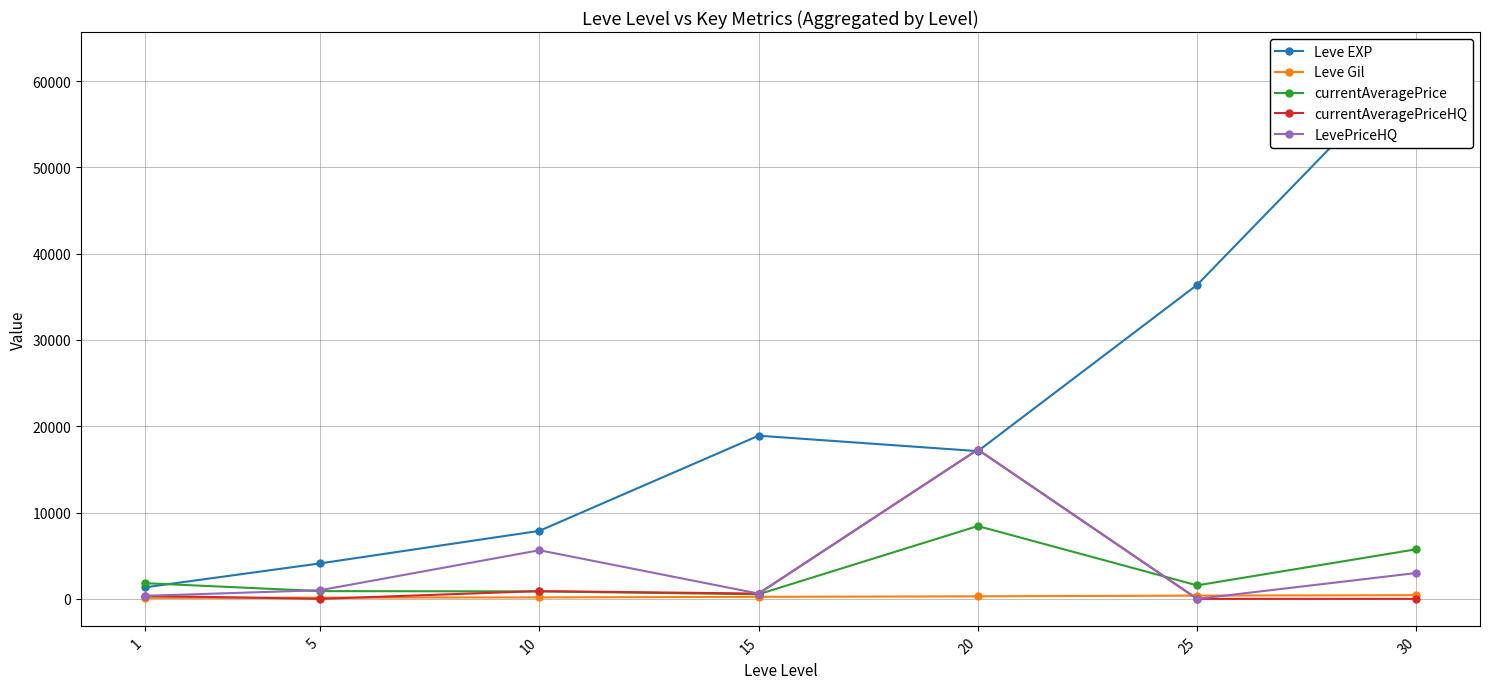

Reading left to right, transcribe all the data shown in this chart.

Leve EXP: 1330.0	4110.0	7880.0	18910.0	17120.0	36390.0	62560.0
Leve Gil: 113.0	140.0	170.0	236.0	293.0	379.0	428.0
currentAveragePrice: 1820.0	900.0	863.1	532.2	8439.5	1566.2	5750.0
currentAveragePriceHQ: 350.0	0.0	900.1	613.0	17299.2	0.0	0.0
LevePriceHQ: 350.0	1000.0	5636.5	613.0	17299.2	0.0	3000.0